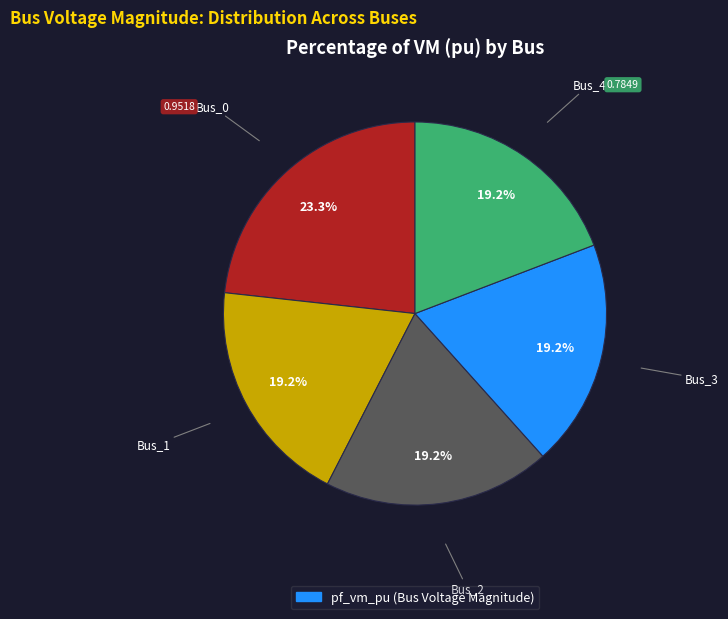

Is there any slice that represents more than half of the pie?

No